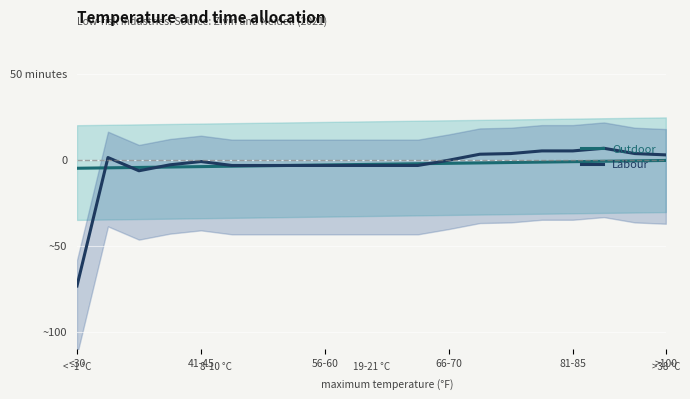

Which label corresponds to the smallest value in the chart?

<30